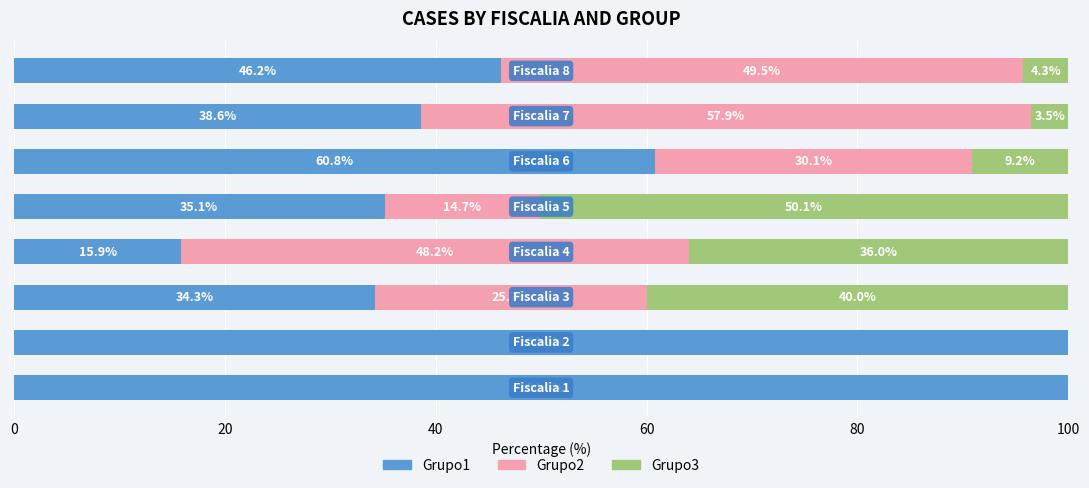

What is the highest value of the Grupo1 series?

100.0